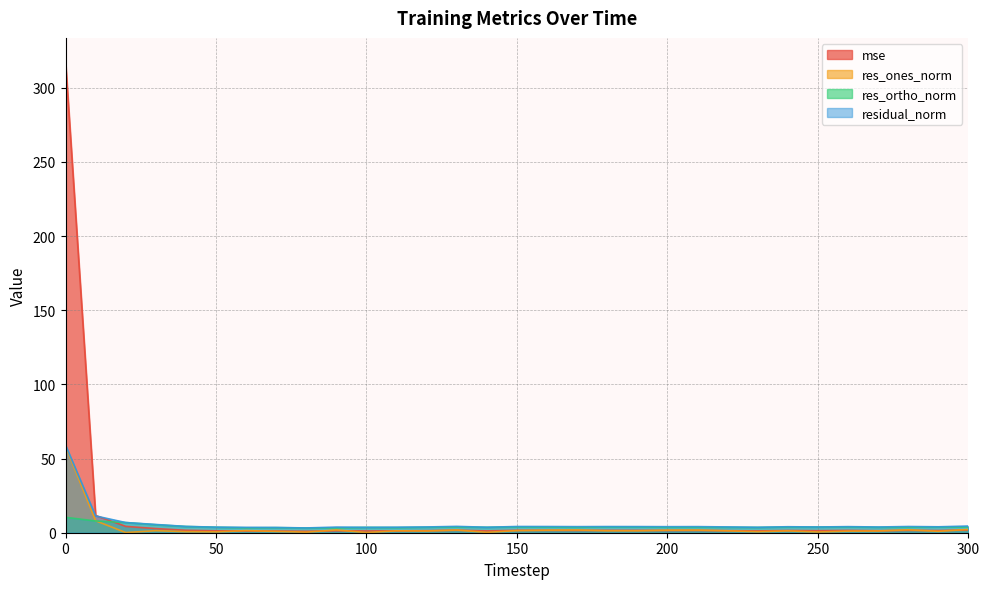

Does the chart display data point markers on the line(s)?

No